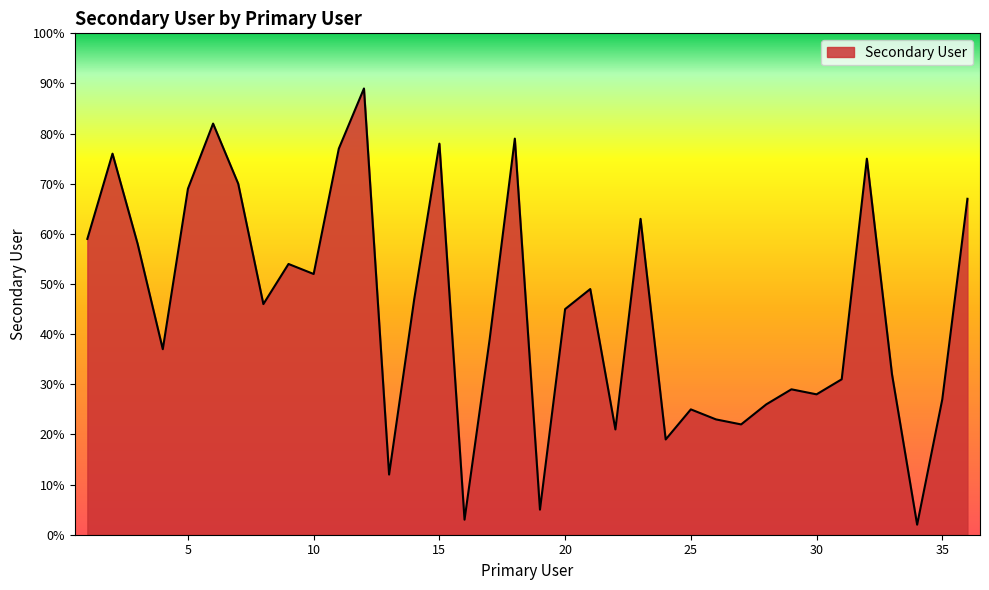

Does the chart display data point markers on the line(s)?

No